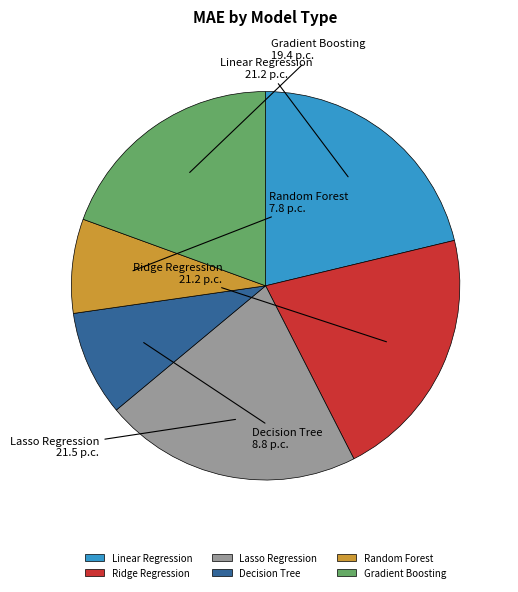

The Gradient Boosting slice represents 19% of the pie. True or false?

True